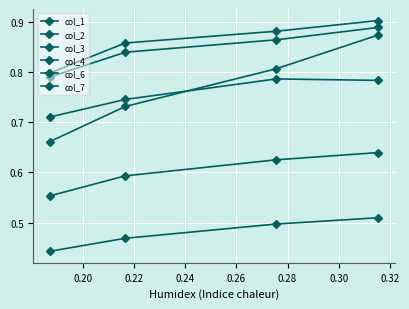

Count the number of categories in the chart.

4